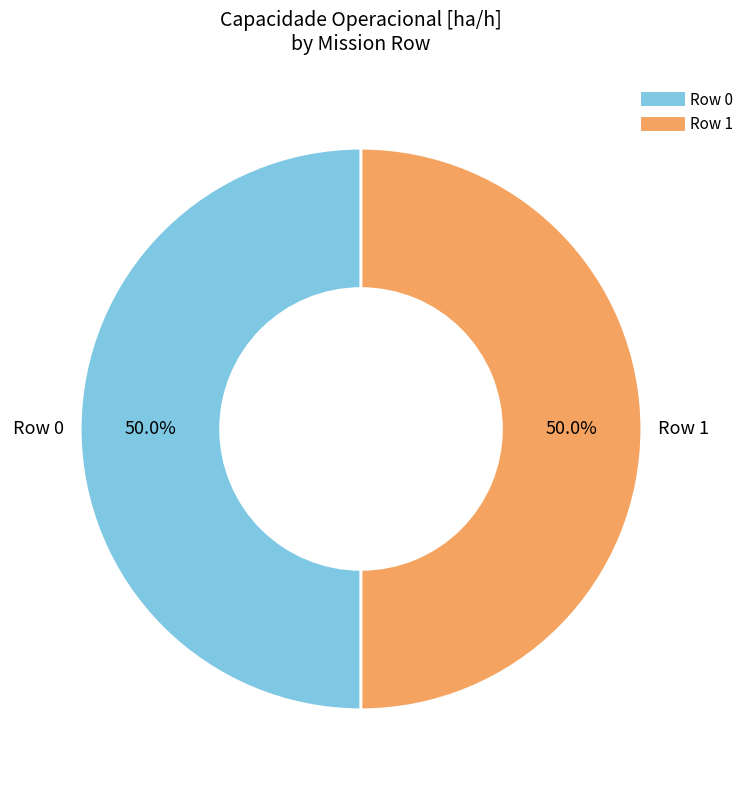

How many segments does this pie chart have?

2